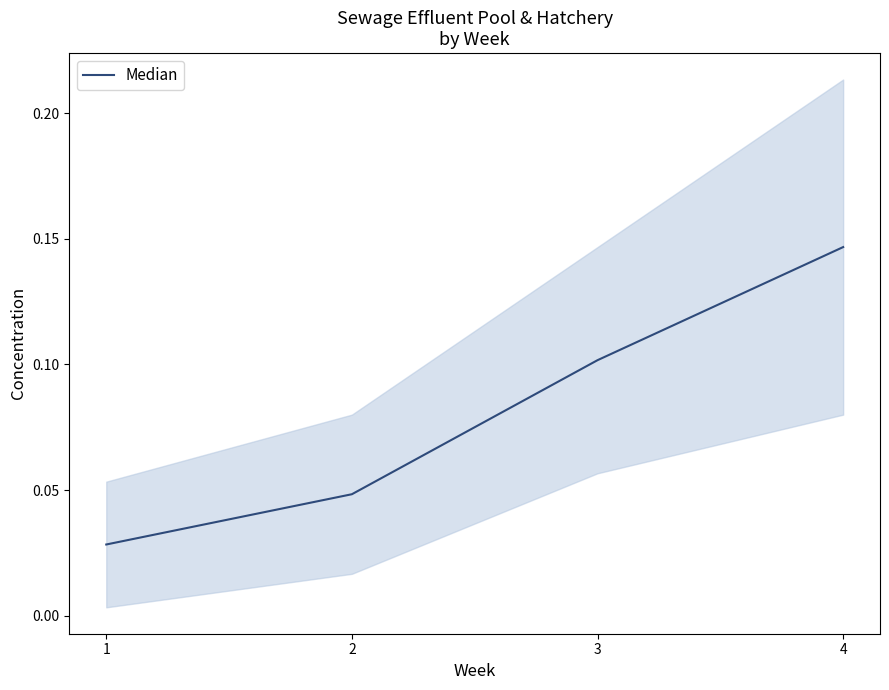

What is the sum of the values at 3 and 2?

0.2